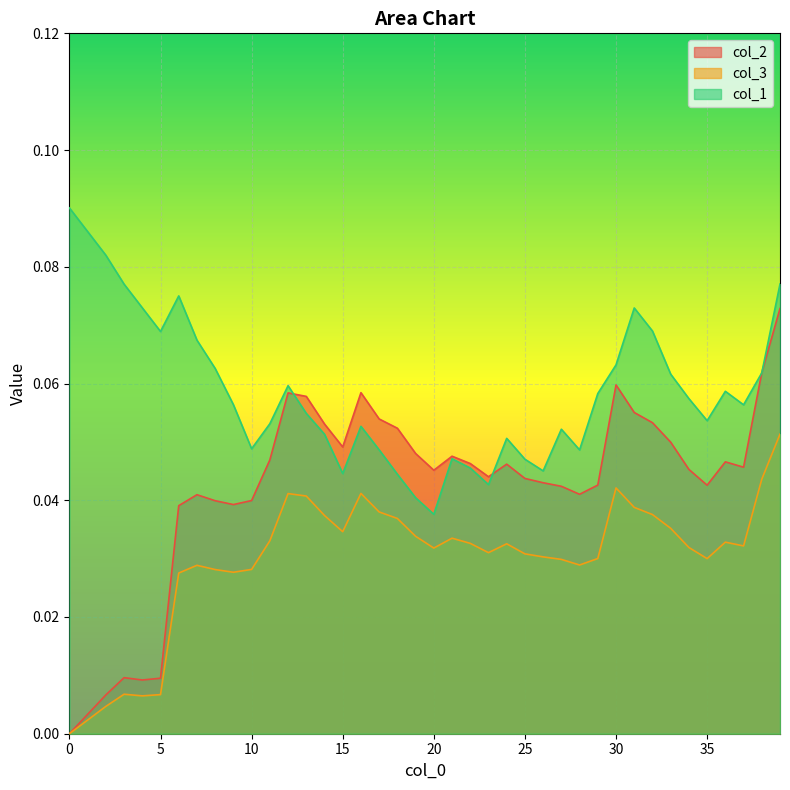

How many lines are shown in the chart?

3